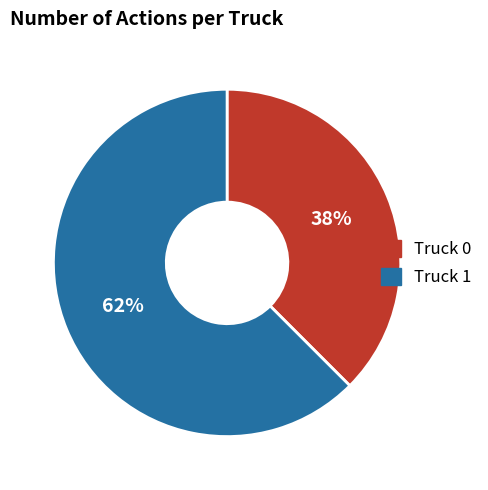

Count the number of slices in the pie.

2